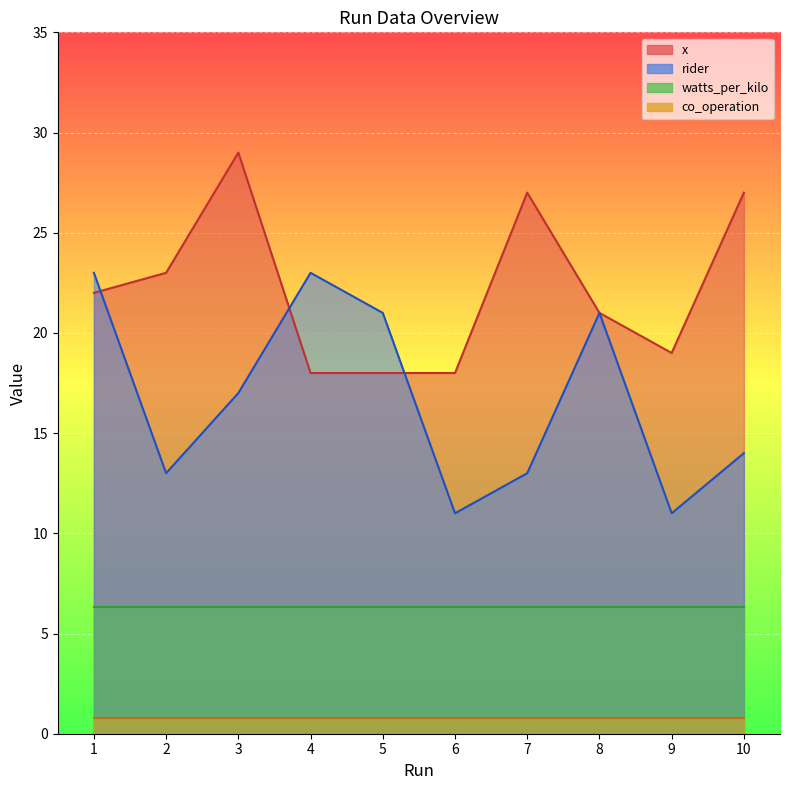

List the series in order of their overall mean, highest first.

x, rider, watts_per_kilo, co_operation